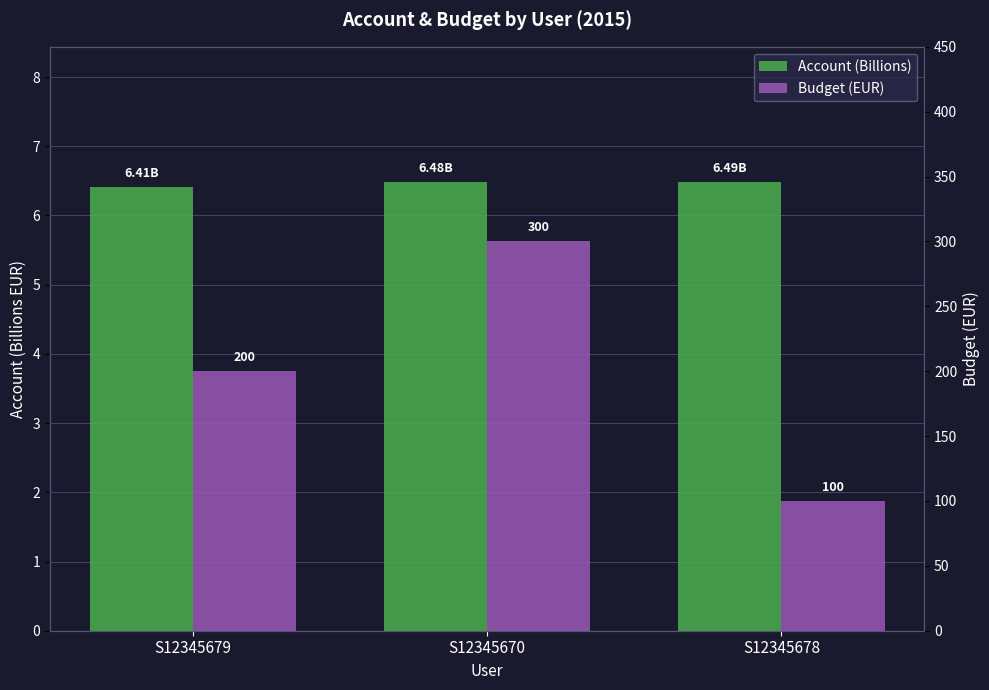

Count the Budget (EUR) values in the range 100 to 300.

3